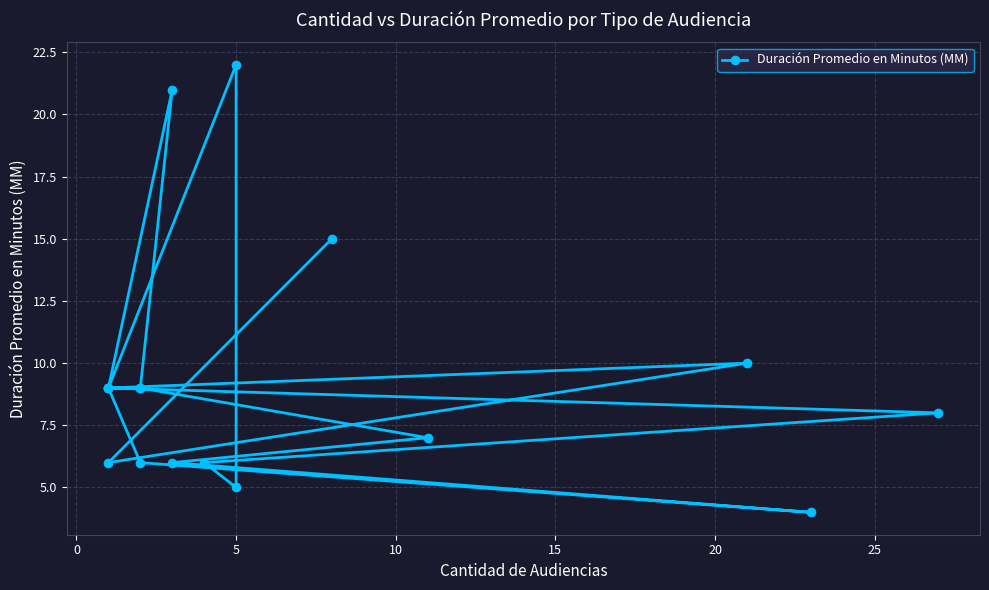

What is the greatest value displayed?

22